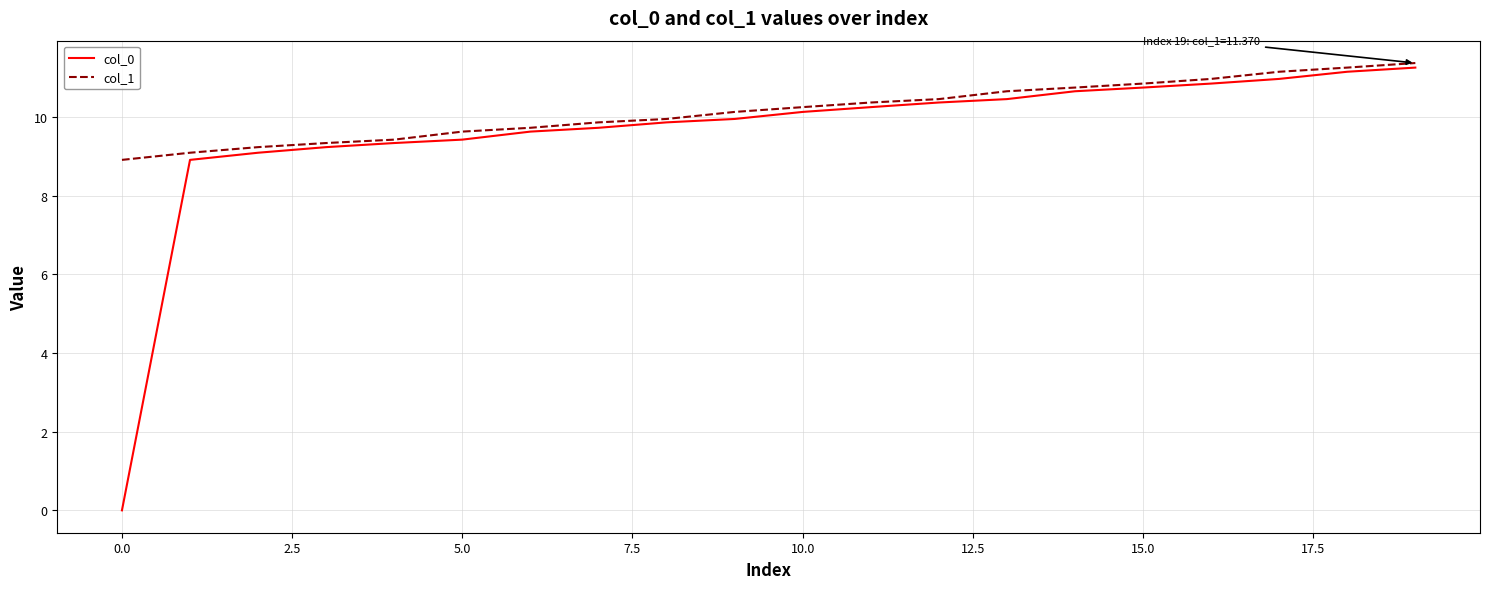

Which series has the largest range (max minus min)?

col_0